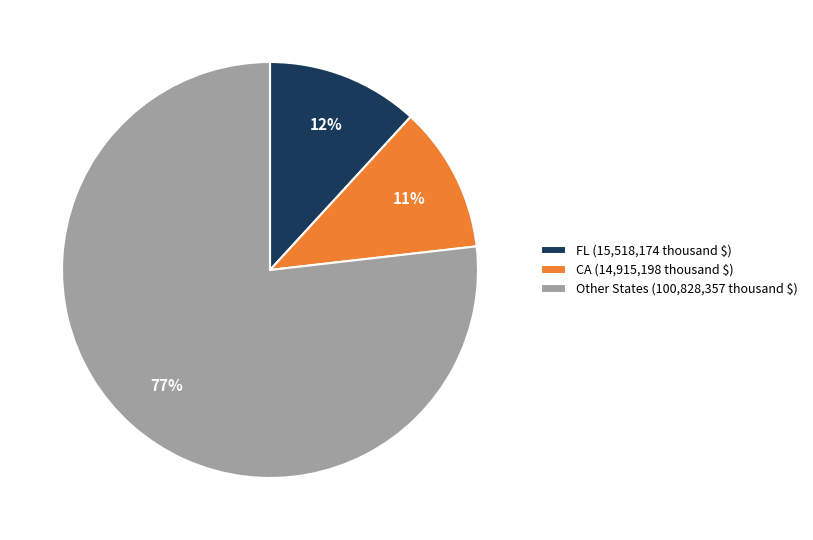

Which category has the biggest portion of the pie?

Other States (100,828,357 thousand $)